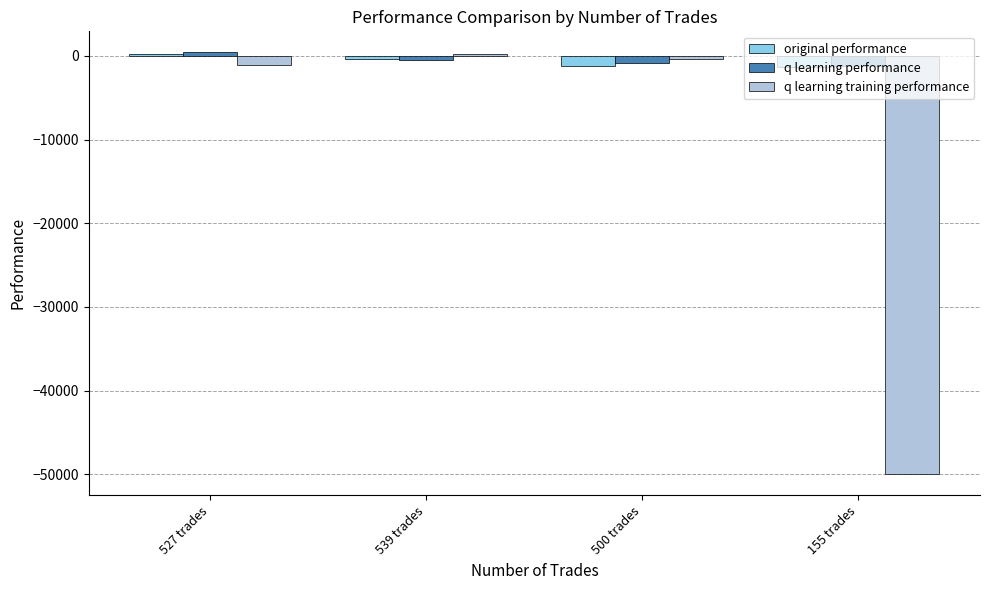

The value of original performance at 500 trades is -1211.3. True or false?

True